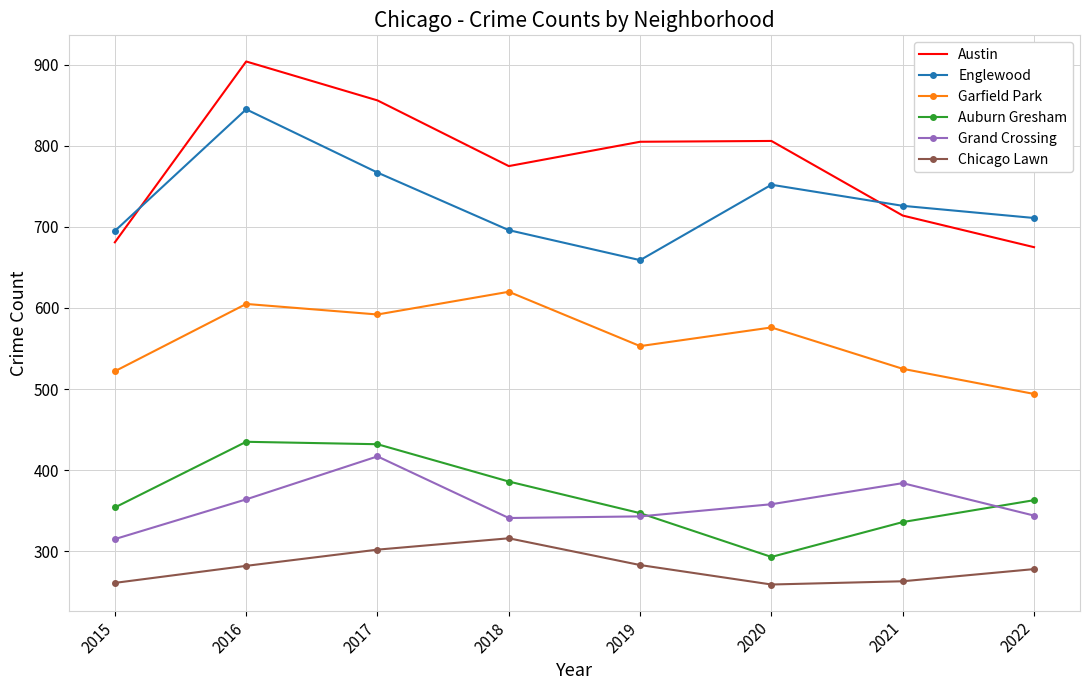

True or false: Chicago Lawn and Austin intersect in this chart.

False